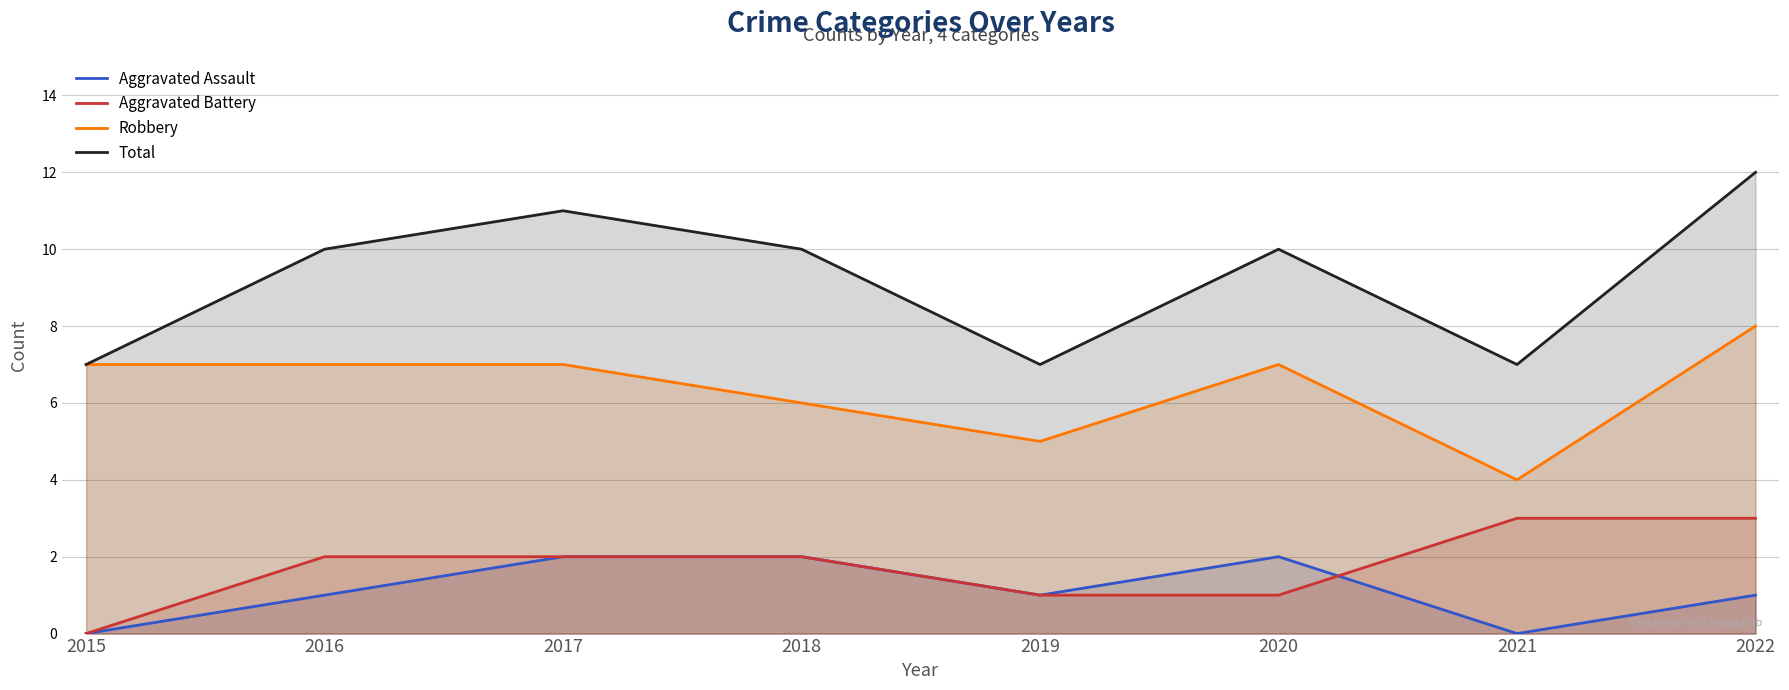

At which label is Aggravated Battery closest to 1?

2019